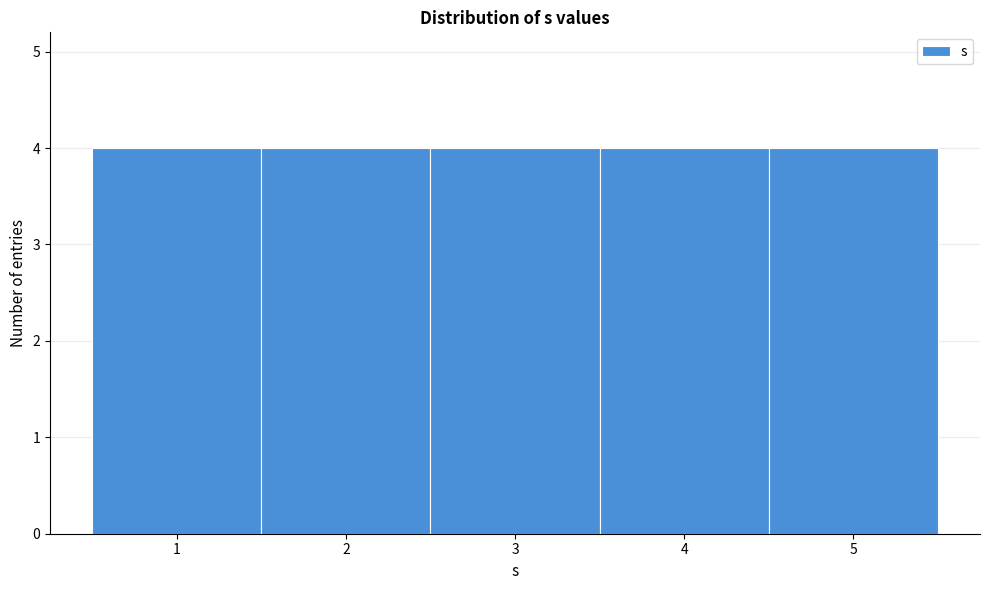

How tall is the bar that spans 0.5 to 1.5 on the x-axis? The values are not printed on the chart, so give them approximately, as read against the axis.

4